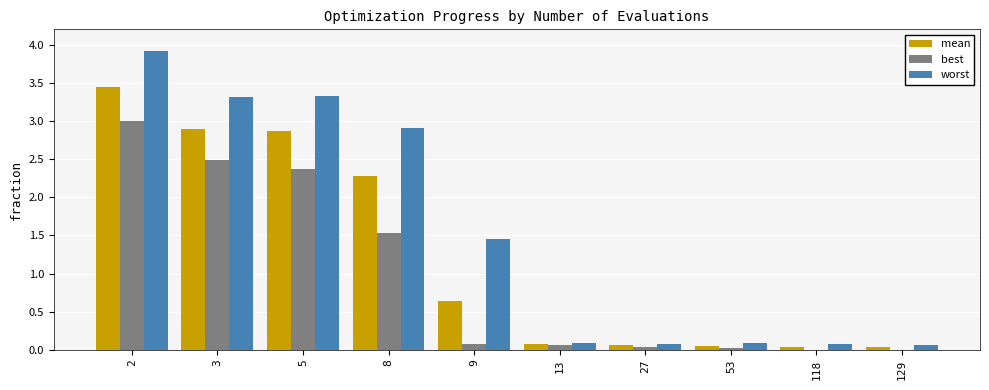

Which series changed the most between 9 and 27?

worst